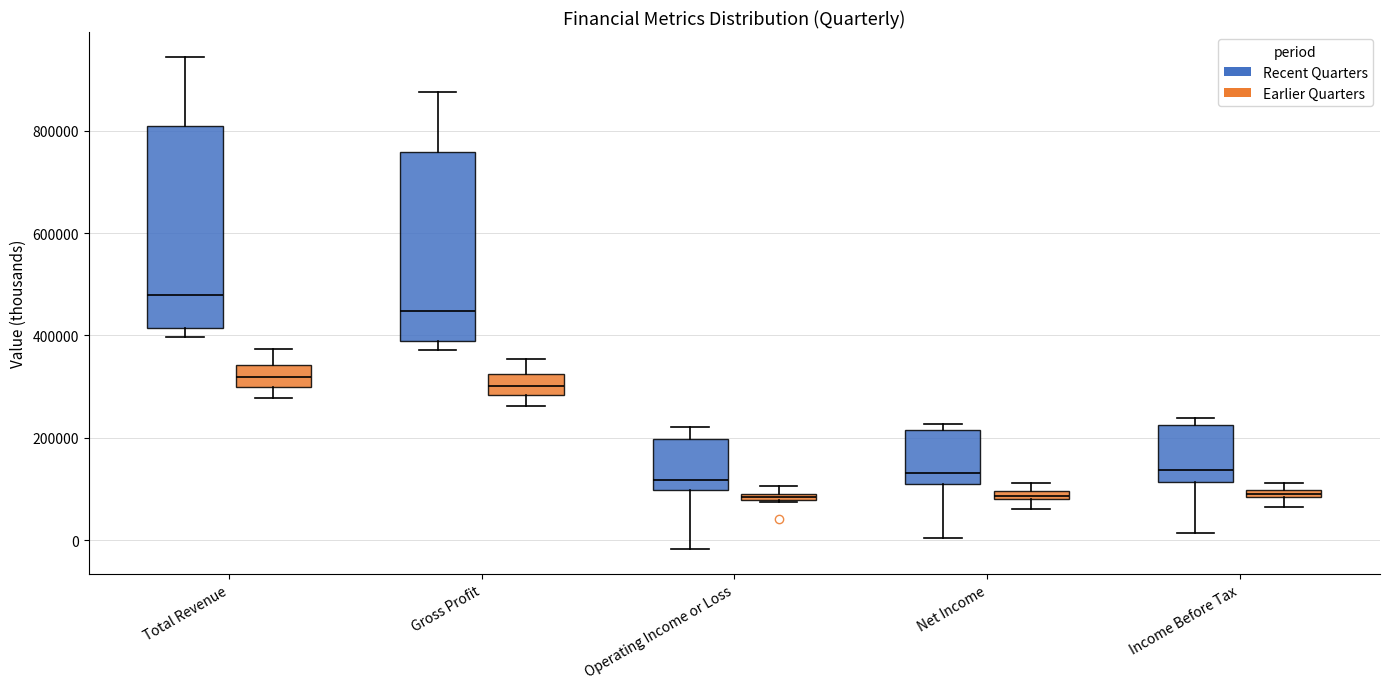

Where is the lower edge of the box for Operating Income or Loss (Recent Quarters) on the y-axis? The values are not printed on the chart, so give them approximately, as read against the axis.

100000